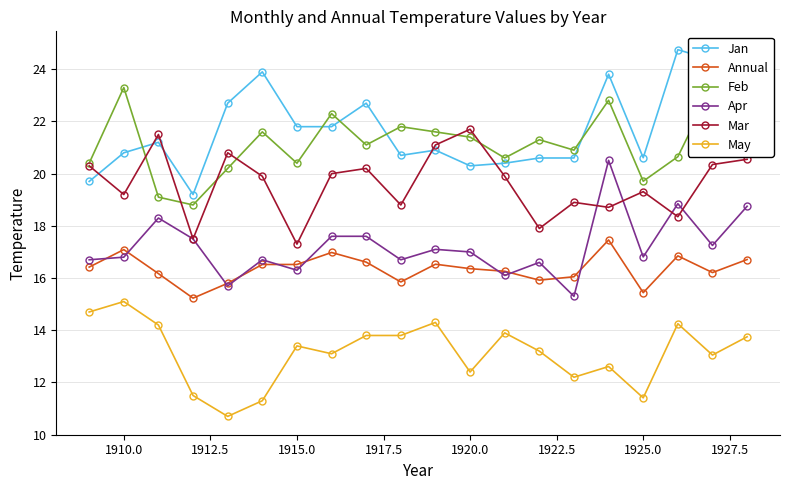

What is the smallest value displayed?

10.7